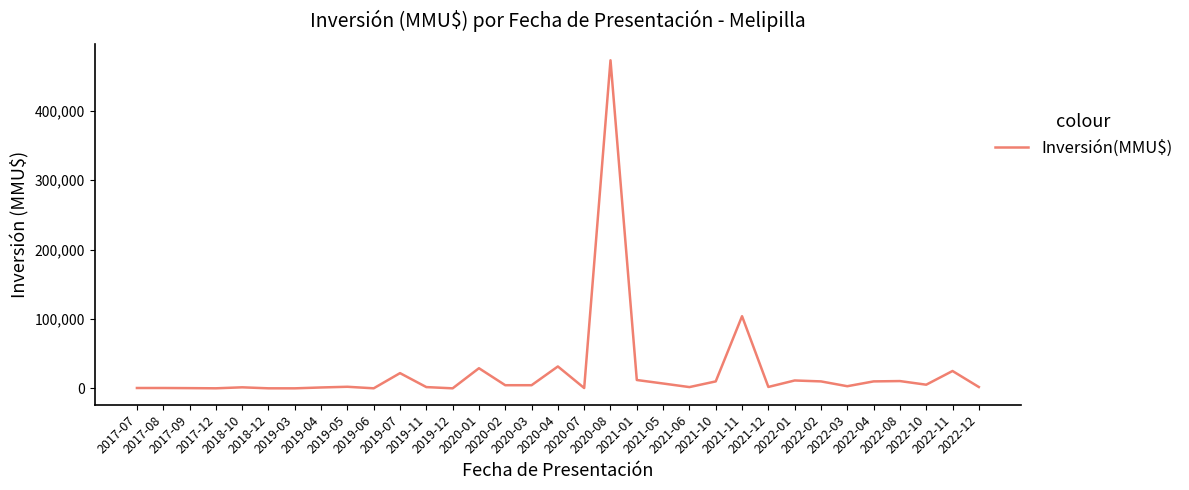

What is the difference between the maximum and minimum values?

473000